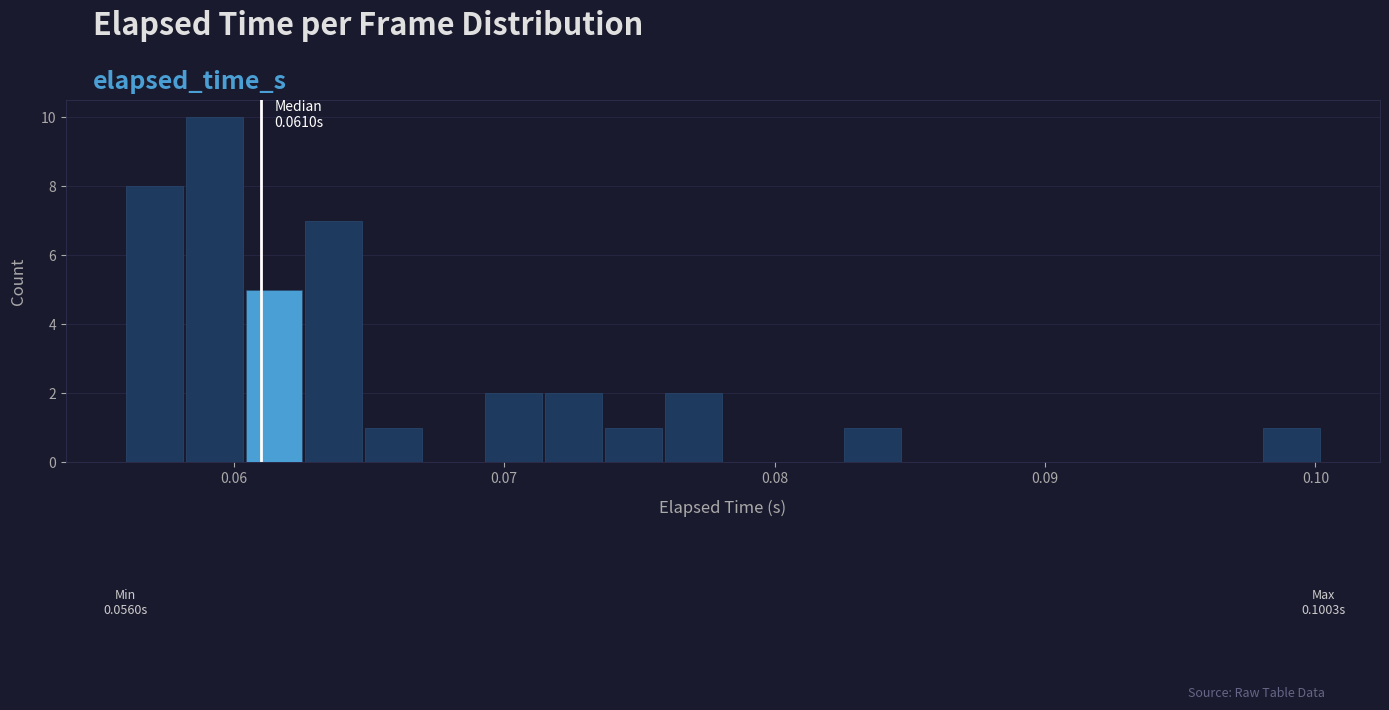

Around what value on the x-axis is the tallest bar? Give the approximate position of its centre, as read against the axis.

0.059